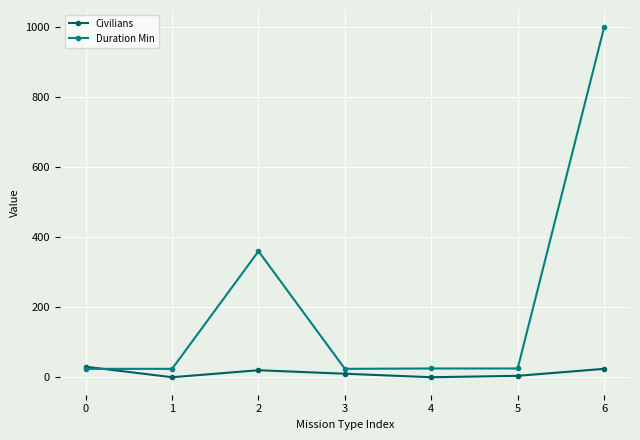

What is the greatest value displayed?

999